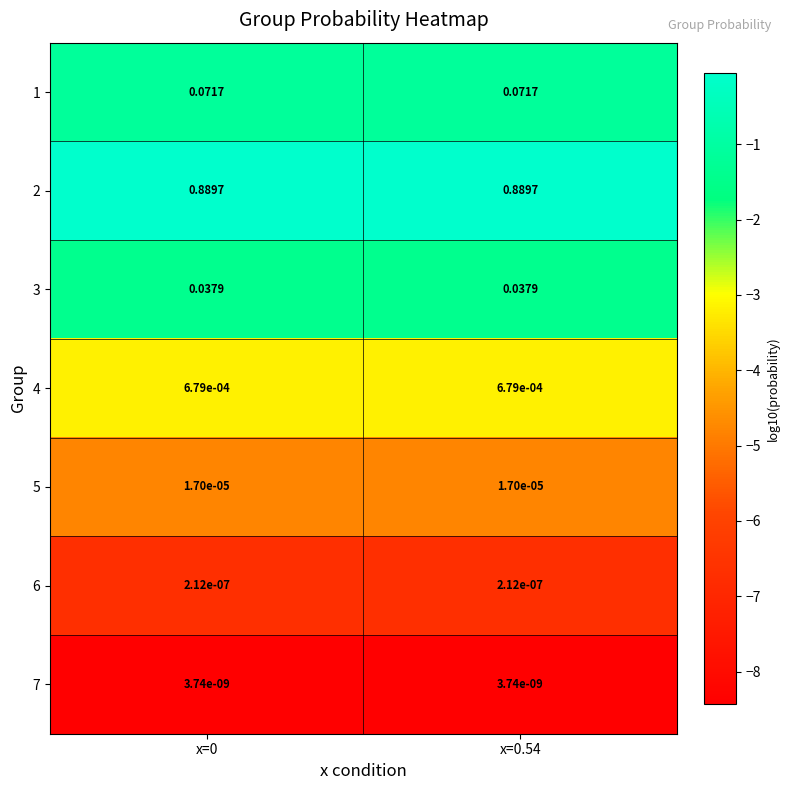

Count the number of data series in this chart.

7